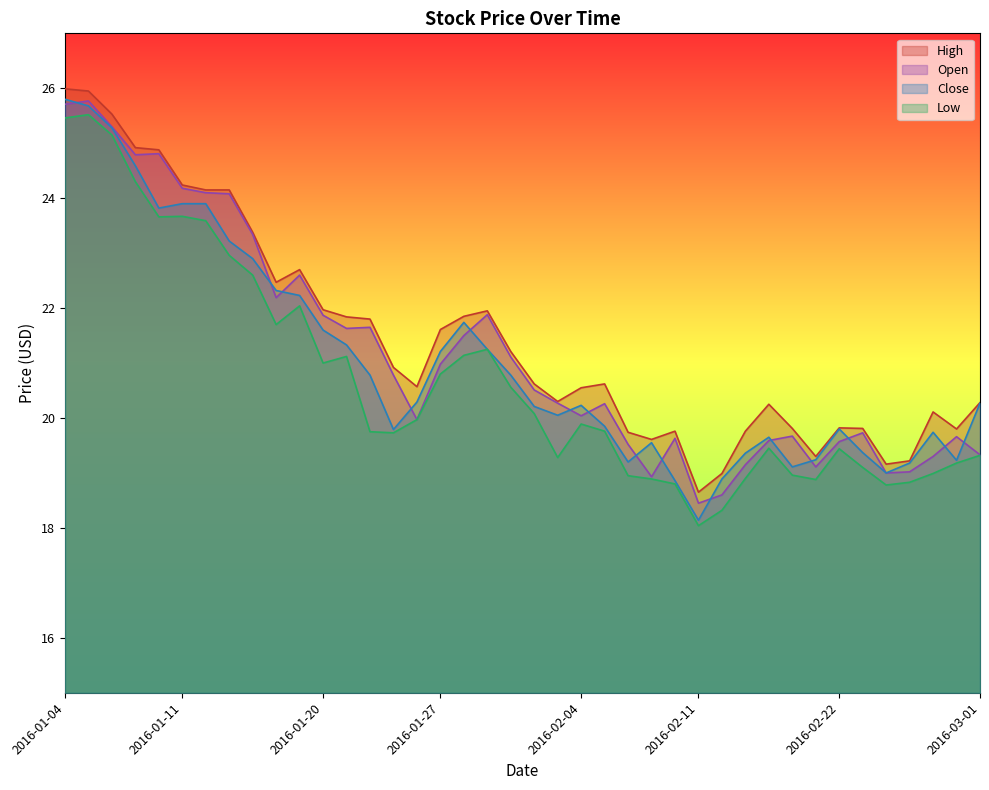

Reading left to right, transcribe all the data shown in this chart.

Open: 2016-01-04=25.7	2016-01-05=25.8	2016-01-06=25.3	2016-01-07=24.8	2016-01-08=24.8	2016-01-11=24.2	2016-01-12=24.1	2016-01-13=24.1	2016-01-14=23.3	2016-01-15=22.2	2016-01-19=22.6	2016-01-20=21.9	2016-01-21=21.6	2016-01-22=21.6	2016-01-25=20.8	2016-01-26=20.0	2016-01-27=21.0	2016-01-28=21.5	2016-01-29=21.9	2016-02-01=21.1	2016-02-02=20.5	2016-02-03=20.3	2016-02-04=20.0	2016-02-05=20.3	2016-02-08=19.5	2016-02-09=18.9	2016-02-10=19.6	2016-02-11=18.4	2016-02-12=18.6	2016-02-16=19.1	2016-02-17=19.6	2016-02-18=19.7	2016-02-19=19.1	2016-02-22=19.6	2016-02-23=19.7	2016-02-24=19.0	2016-02-25=19.0	2016-02-26=19.3	2016-02-29=19.7	2016-03-01=19.3
High: 2016-01-04=26.0	2016-01-05=25.9	2016-01-06=25.5	2016-01-07=24.9	2016-01-08=24.9	2016-01-11=24.2	2016-01-12=24.1	2016-01-13=24.1	2016-01-14=23.4	2016-01-15=22.5	2016-01-19=22.7	2016-01-20=22.0	2016-01-21=21.8	2016-01-22=21.8	2016-01-25=20.9	2016-01-26=20.6	2016-01-27=21.6	2016-01-28=21.9	2016-01-29=21.9	2016-02-01=21.2	2016-02-02=20.6	2016-02-03=20.3	2016-02-04=20.6	2016-02-05=20.6	2016-02-08=19.7	2016-02-09=19.6	2016-02-10=19.8	2016-02-11=18.6	2016-02-12=19.0	2016-02-16=19.8	2016-02-17=20.2	2016-02-18=19.8	2016-02-19=19.3	2016-02-22=19.8	2016-02-23=19.8	2016-02-24=19.2	2016-02-25=19.2	2016-02-26=20.1	2016-02-29=19.8	2016-03-01=20.3
Low: 2016-01-04=25.5	2016-01-05=25.5	2016-01-06=25.1	2016-01-07=24.3	2016-01-08=23.7	2016-01-11=23.7	2016-01-12=23.6	2016-01-13=23.0	2016-01-14=22.6	2016-01-15=21.7	2016-01-19=22.0	2016-01-20=21.0	2016-01-21=21.1	2016-01-22=19.8	2016-01-25=19.7	2016-01-26=20.0	2016-01-27=20.8	2016-01-28=21.1	2016-01-29=21.2	2016-02-01=20.6	2016-02-02=20.1	2016-02-03=19.3	2016-02-04=19.9	2016-02-05=19.8	2016-02-08=18.9	2016-02-09=18.9	2016-02-10=18.8	2016-02-11=18.0	2016-02-12=18.3	2016-02-16=18.9	2016-02-17=19.4	2016-02-18=19.0	2016-02-19=18.9	2016-02-22=19.4	2016-02-23=19.1	2016-02-24=18.8	2016-02-25=18.8	2016-02-26=19.0	2016-02-29=19.2	2016-03-01=19.3
Close: 2016-01-04=25.8	2016-01-05=25.7	2016-01-06=25.3	2016-01-07=24.6	2016-01-08=23.8	2016-01-11=23.9	2016-01-12=23.9	2016-01-13=23.2	2016-01-14=22.9	2016-01-15=22.3	2016-01-19=22.2	2016-01-20=21.6	2016-01-21=21.3	2016-01-22=20.8	2016-01-25=19.8	2016-01-26=20.3	2016-01-27=21.2	2016-01-28=21.7	2016-01-29=21.2	2016-02-01=20.8	2016-02-02=20.2	2016-02-03=20.1	2016-02-04=20.2	2016-02-05=19.9	2016-02-08=19.2	2016-02-09=19.6	2016-02-10=18.9	2016-02-11=18.1	2016-02-12=18.9	2016-02-16=19.4	2016-02-17=19.6	2016-02-18=19.1	2016-02-19=19.2	2016-02-22=19.8	2016-02-23=19.4	2016-02-24=19.0	2016-02-25=19.2	2016-02-26=19.7	2016-02-29=19.2	2016-03-01=20.3